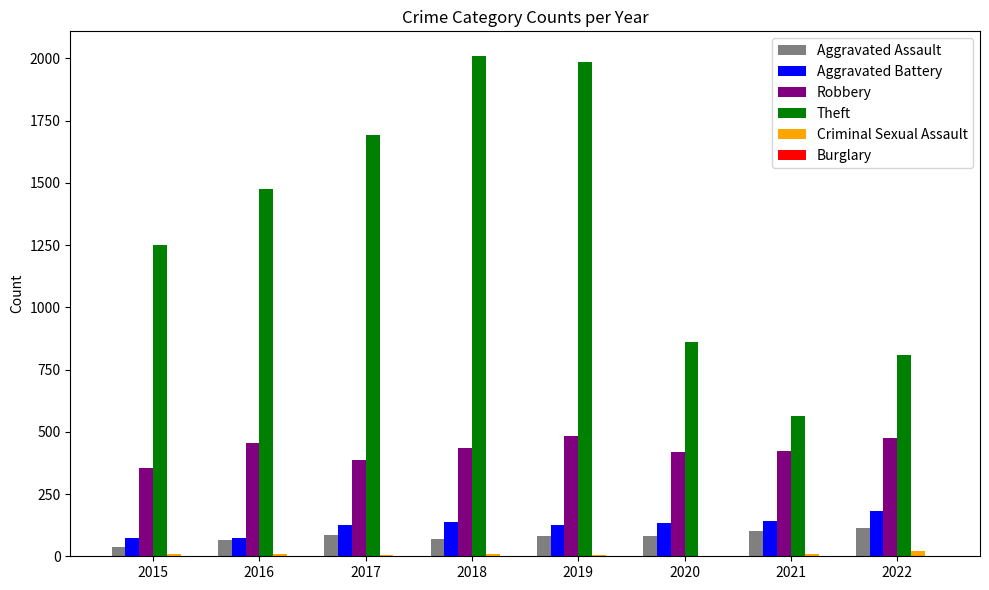

Which series has the widest spread of values?

Theft